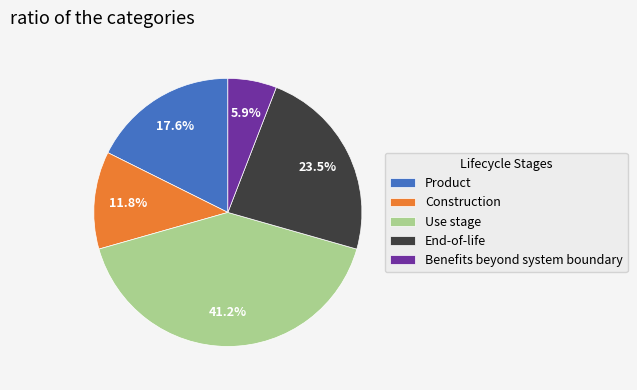

Count the number of slices in the pie.

5